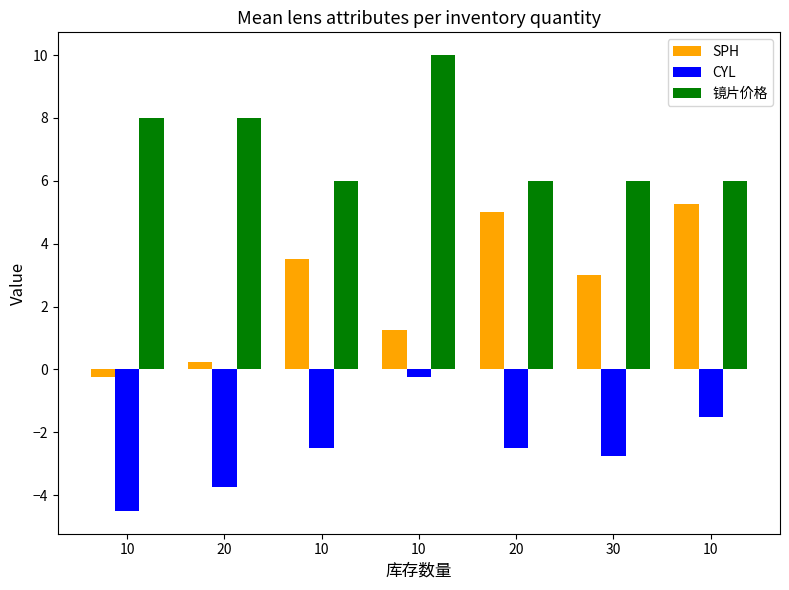

Where does the SPH series first go above 3?

10